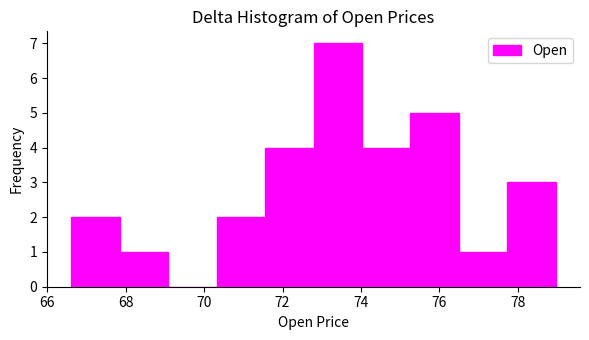

How tall is the bar that spans 76.4 to 77.8 on the x-axis? Neither the bar edges nor the heights are printed on the chart, so give them approximately, as read against the axes.

1